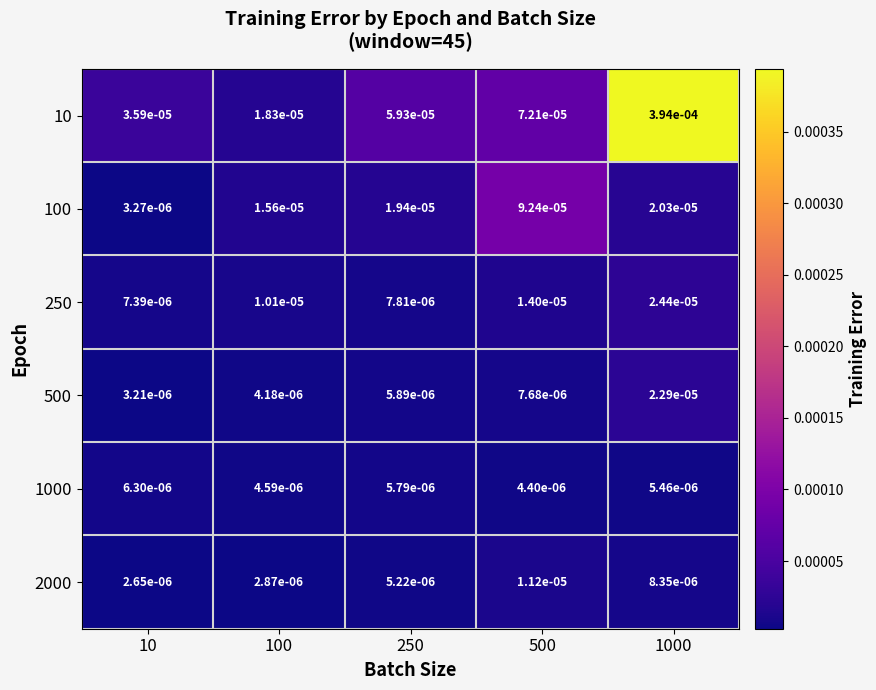

Which label corresponds to the largest value in the chart?

1000